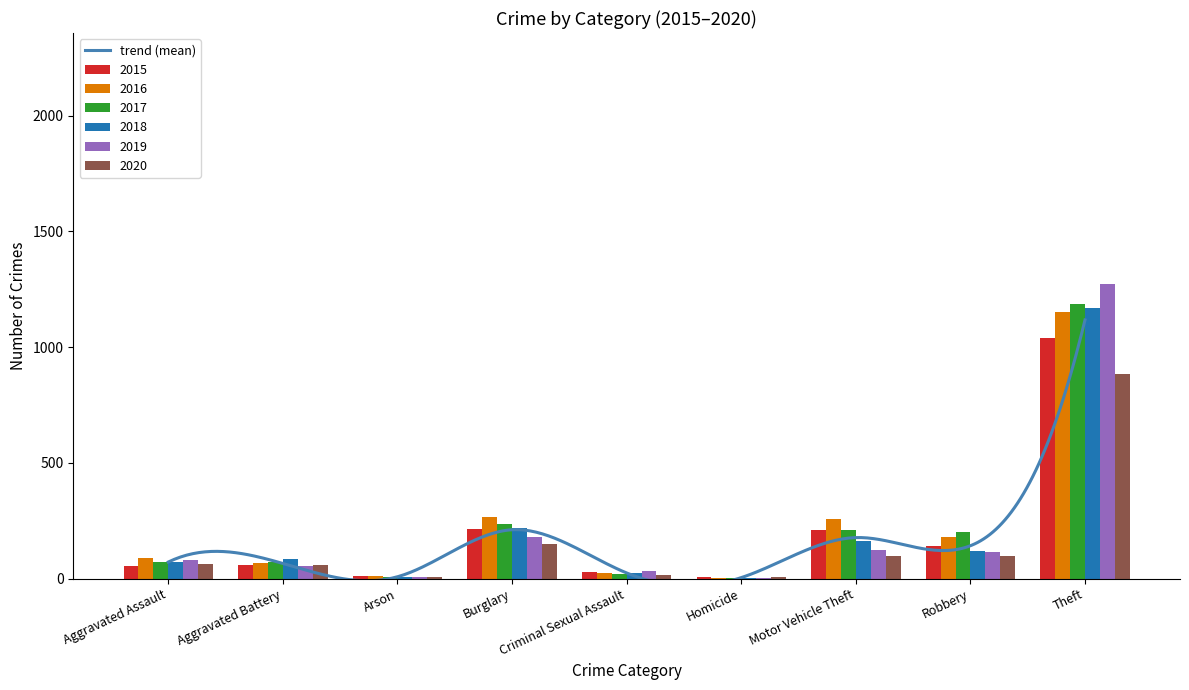

What position from the left is Aggravated Assault?

1